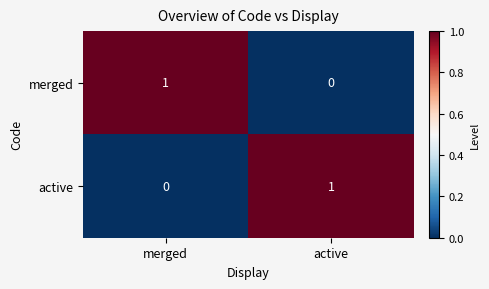

Where is active nearest to the value 0?

merged